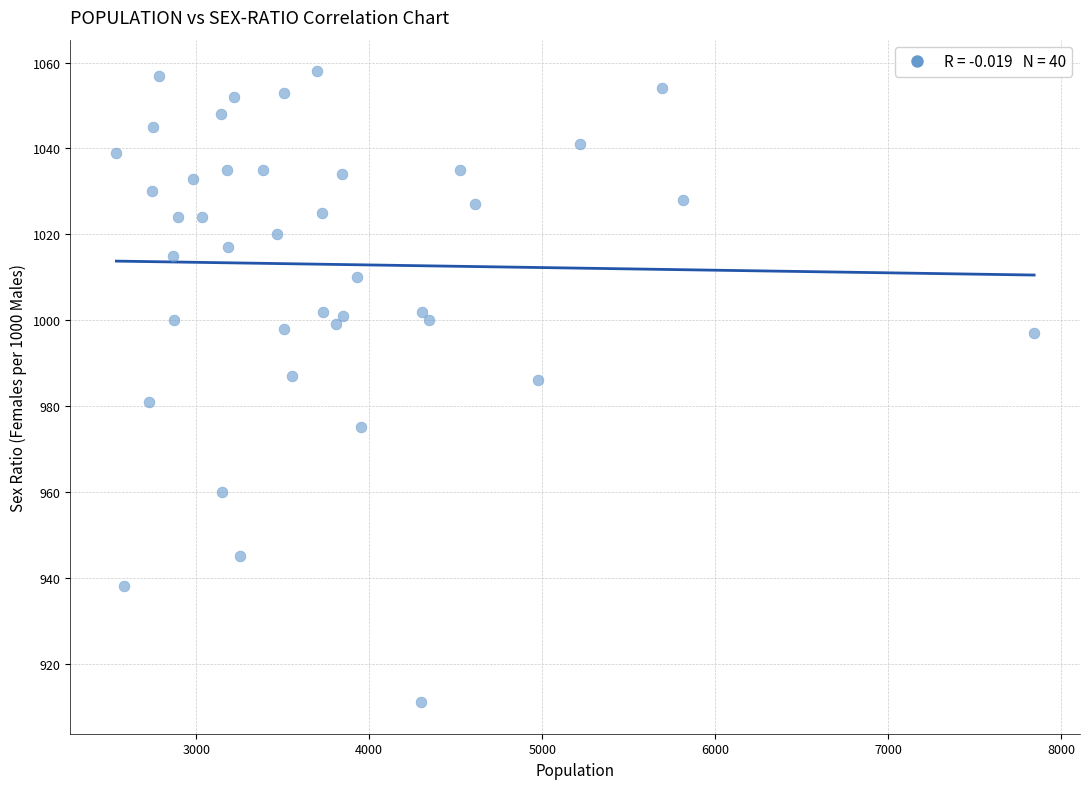

What is the range of Y values (max minus min)?

147